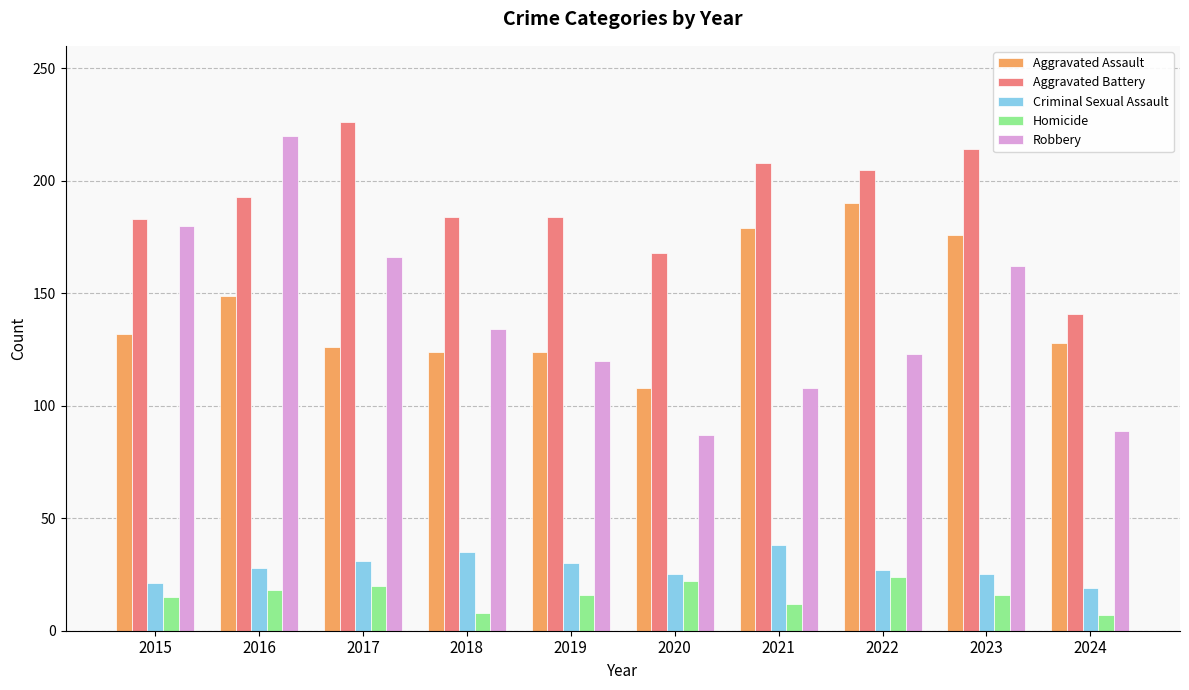

Which series has the widest spread of values?

Robbery